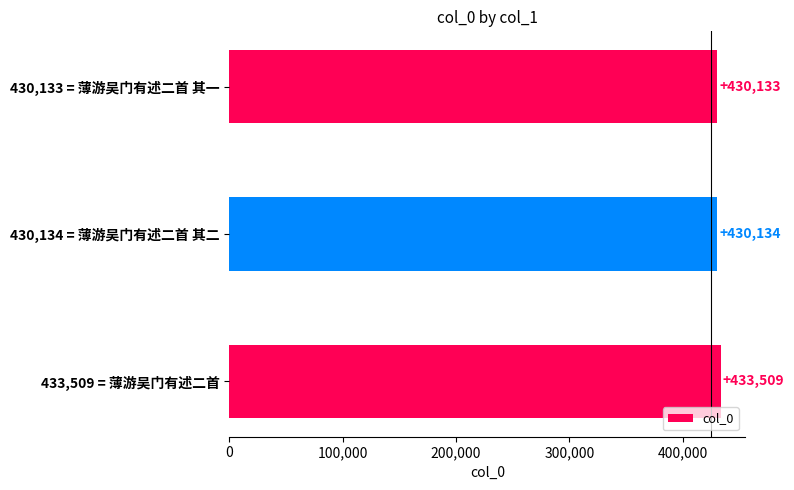

At which label is the value closest to 431821?

430,134 = 薄游吴门有述二首 其二